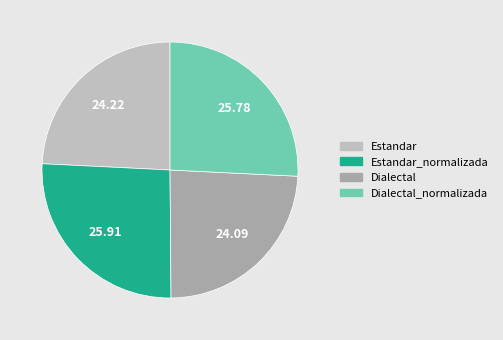

How many segments does this pie chart have?

4